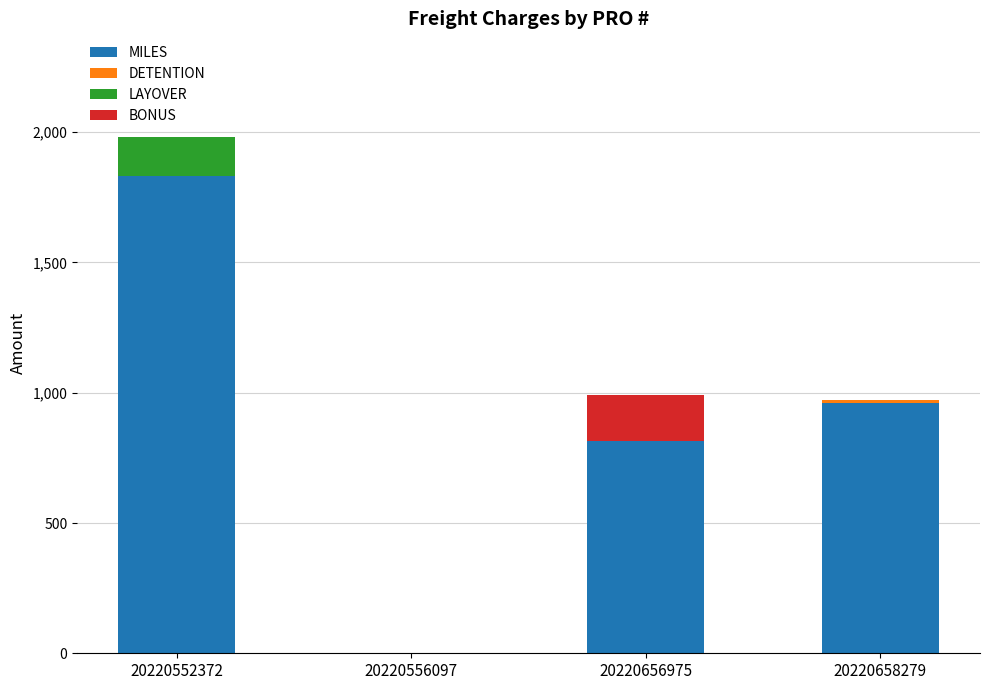

What is the highest value of the MILES series?

1833